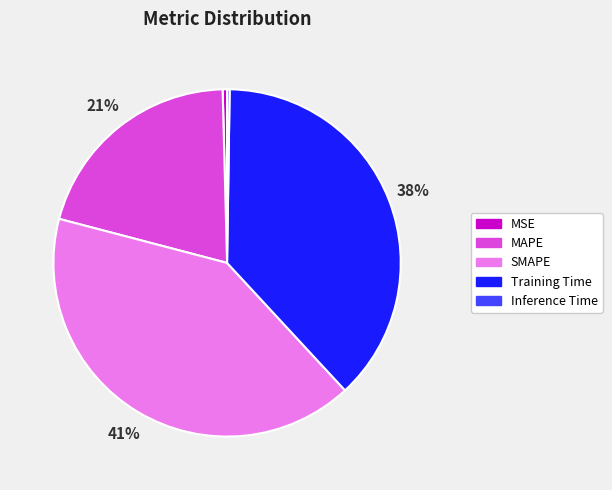

Combined, do Training Time and MAPE account for over 50%?

Yes